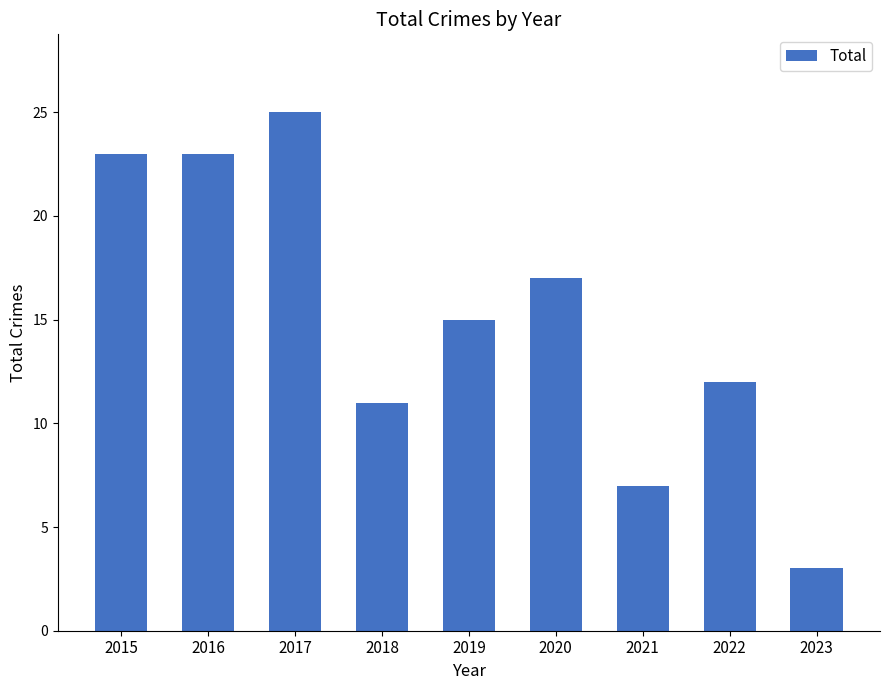

What is the approximate value at 2015?

23